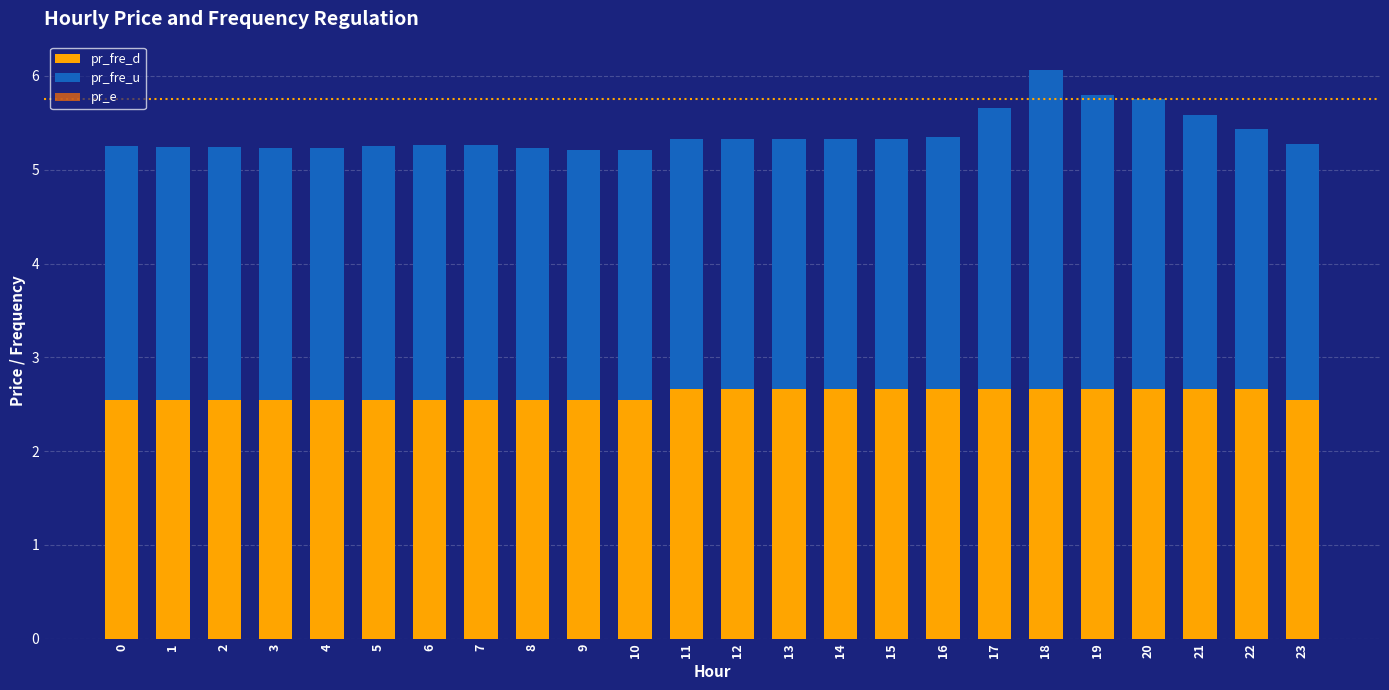

How many bars are there in total?

72